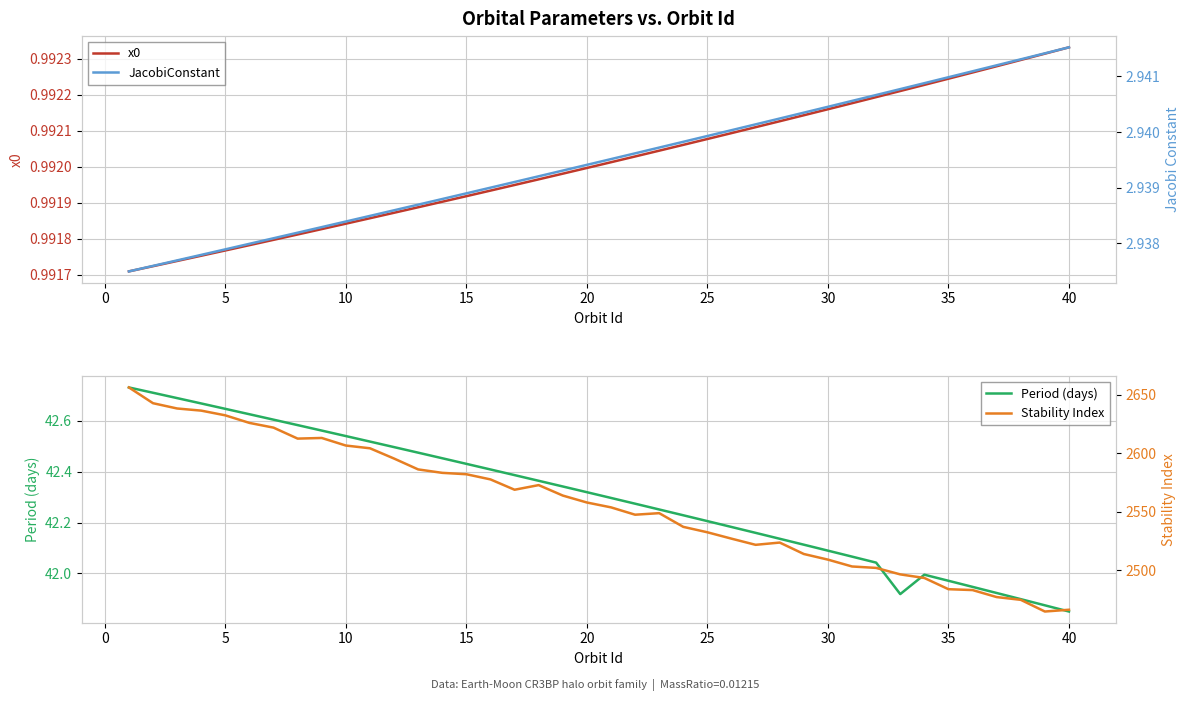

True or false: JacobiConstant and Stability Index intersect in this chart.

False